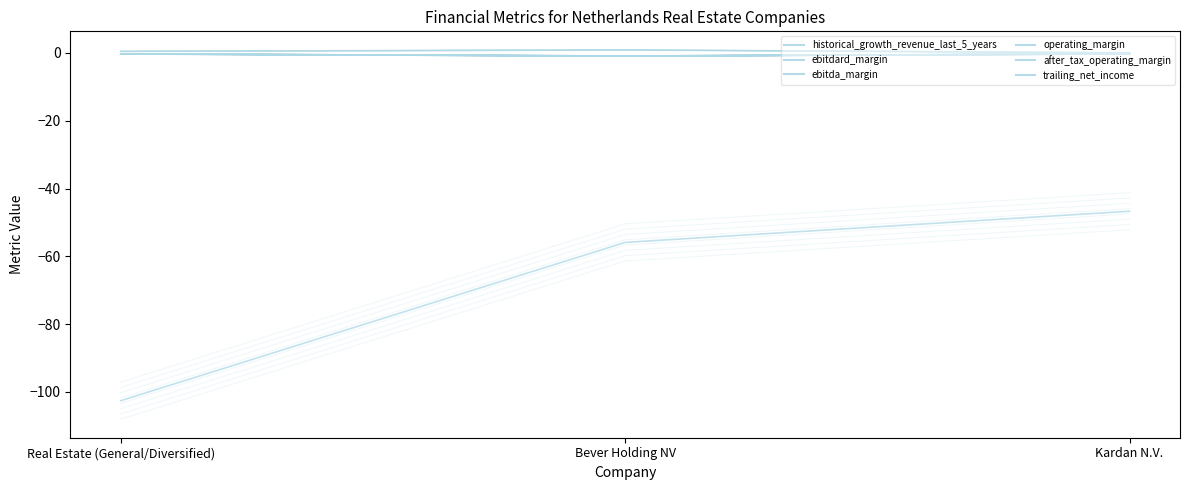

Which category has the highest value in the trailing_net_income series?

Kardan N.V.